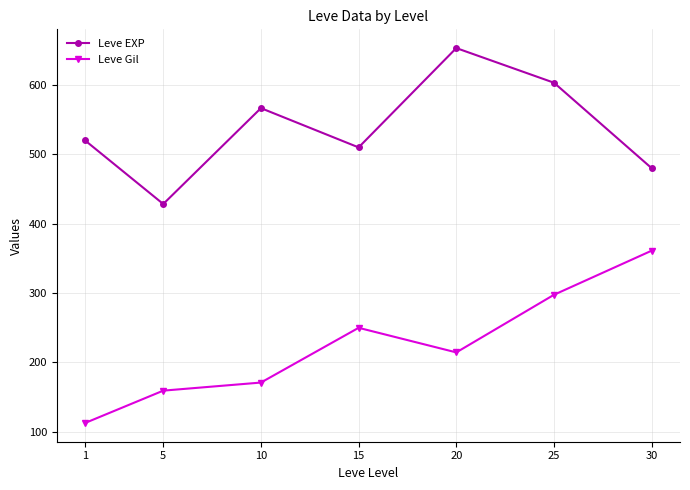

Rank the series by their maximum value, from lowest to highest.

Leve Gil, Leve EXP